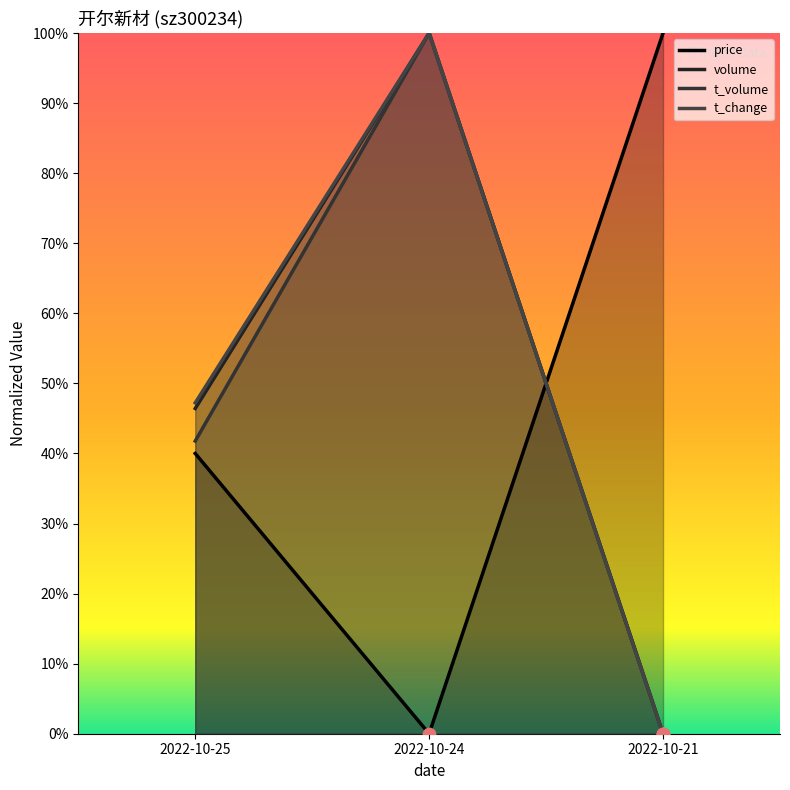

Which series contains the highest Y value?

price